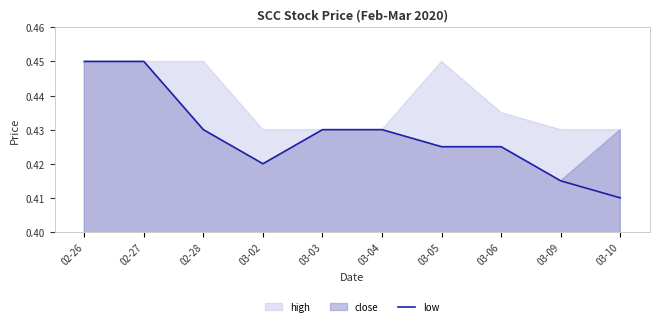

Which category has the highest value across all series?

02-26